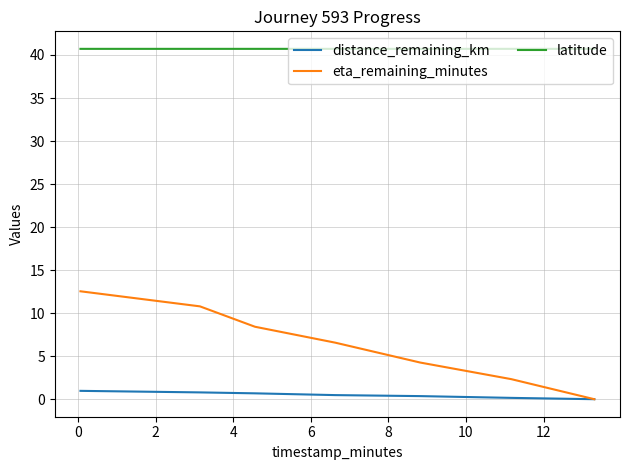

What is the maximum value shown in the chart?

40.7